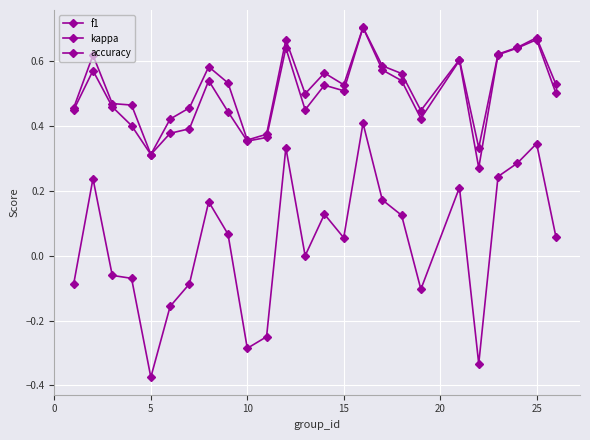

Is this an area chart (filled region under the line)?

No